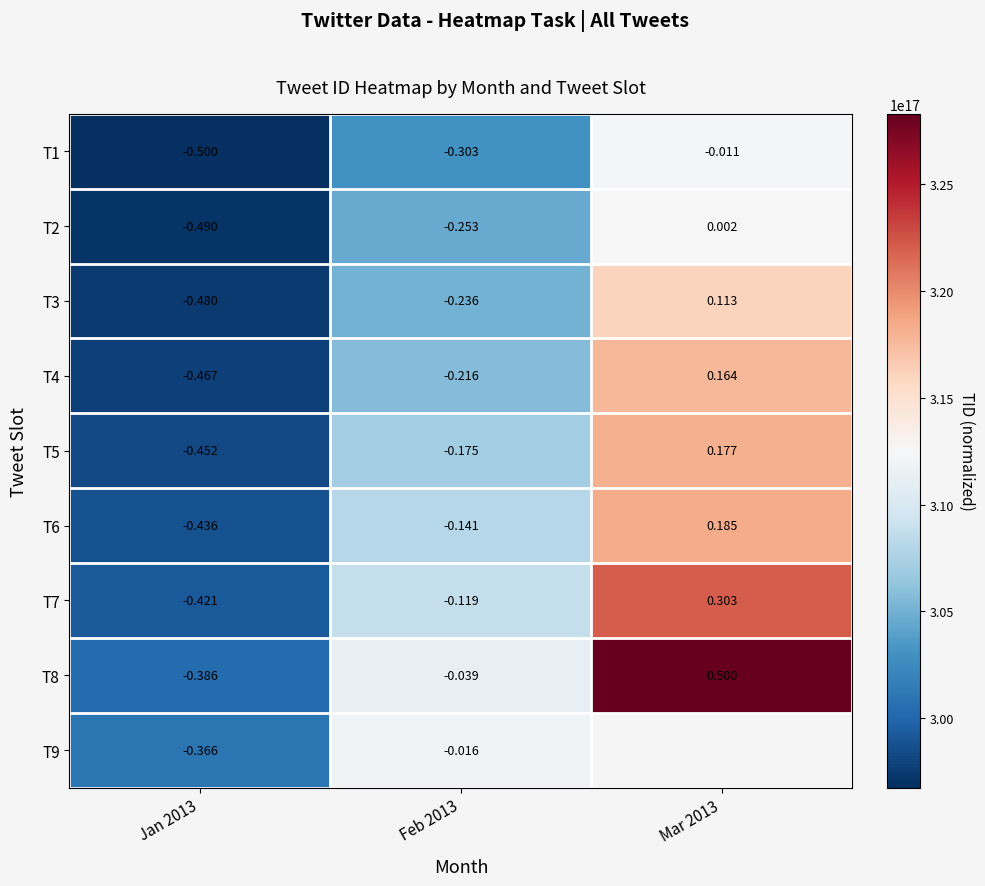

How many values in the T2 series are below 0?

2